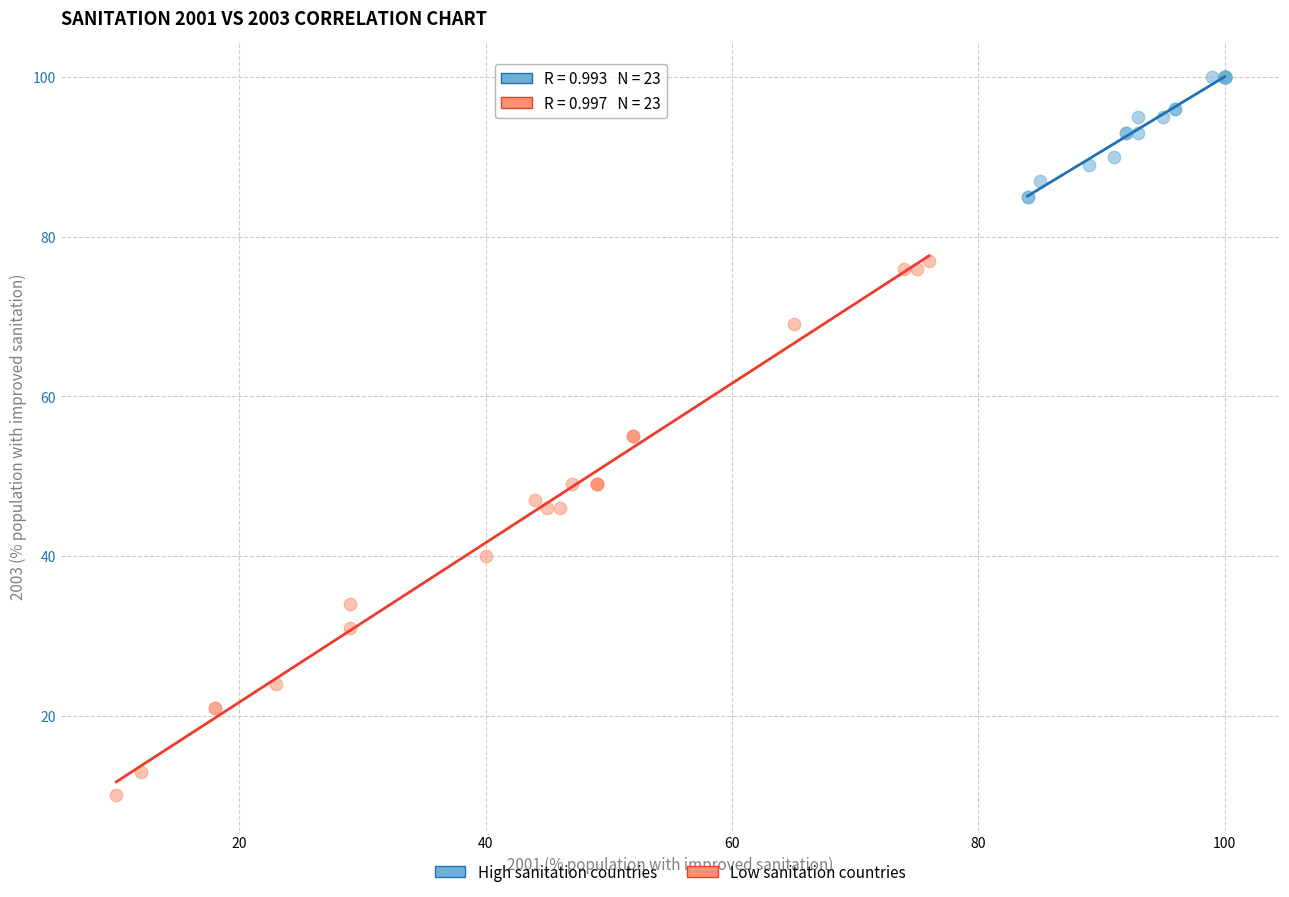

Which series contains the lowest Y value?

Low sanitation countries